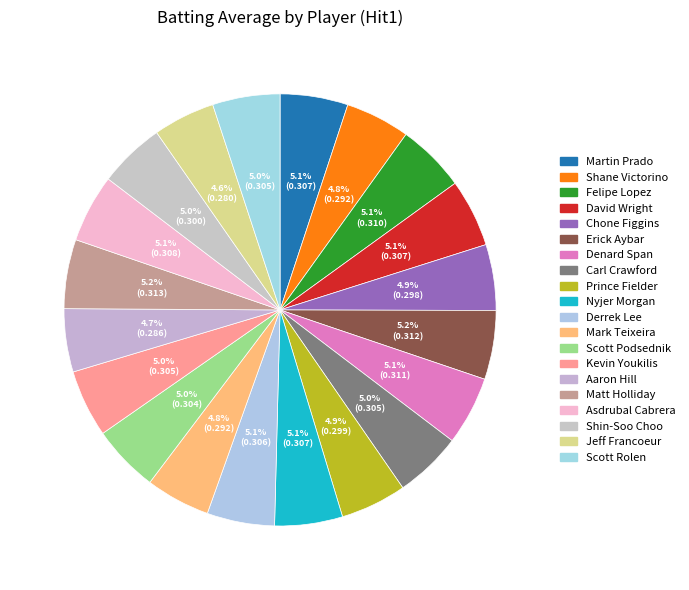

To the nearest percent, what percentage of the pie is Derrek Lee?

5%